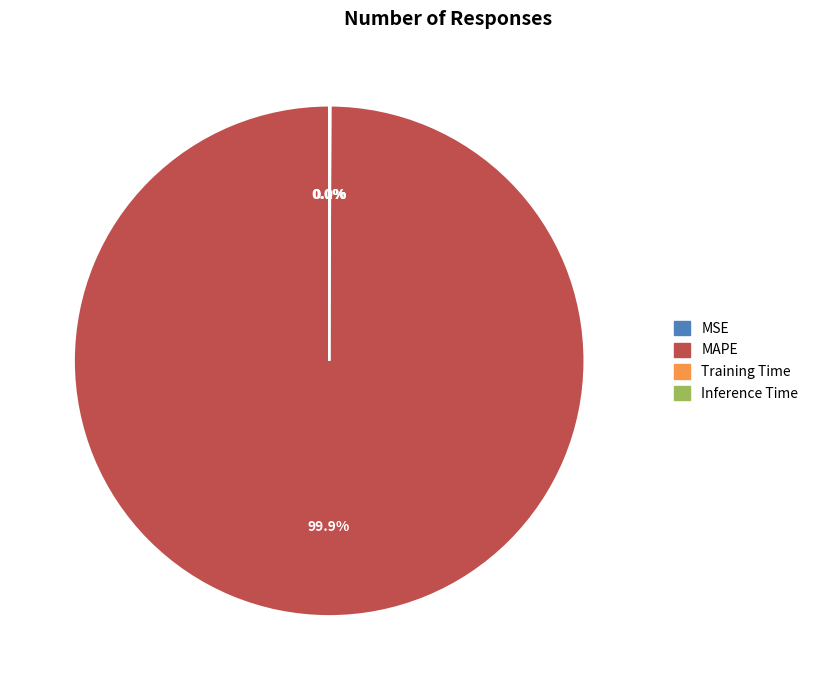

What is the largest slice in the pie chart?

MAPE